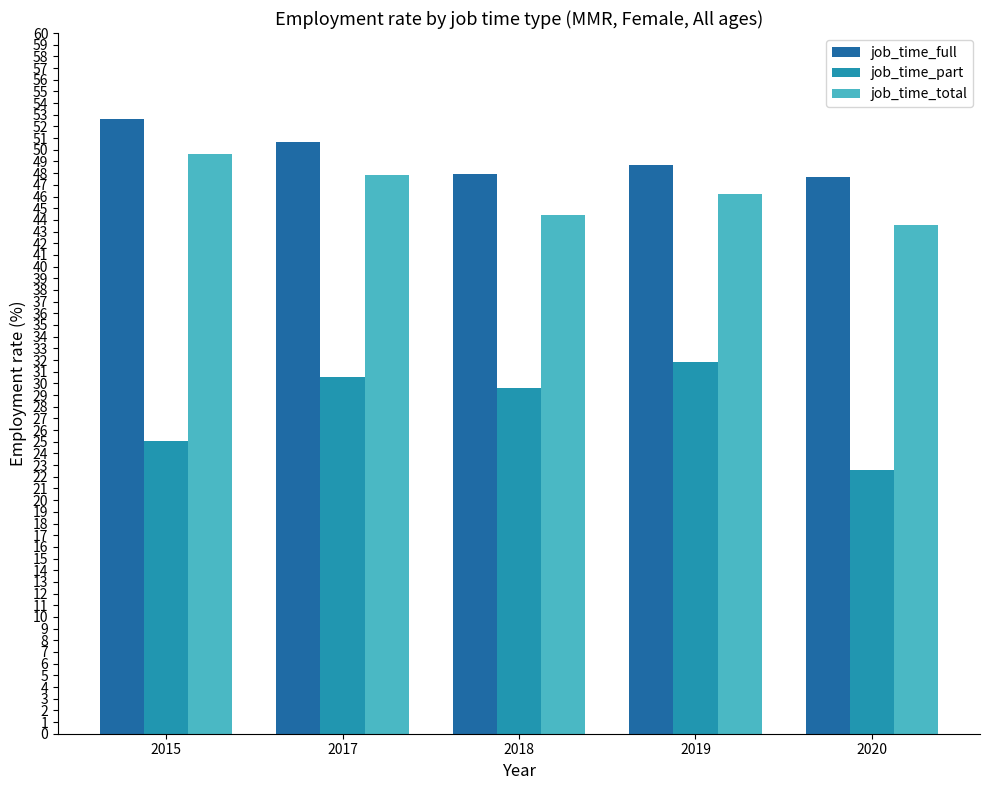

Where does the job_time_total series first go above 46?

2015